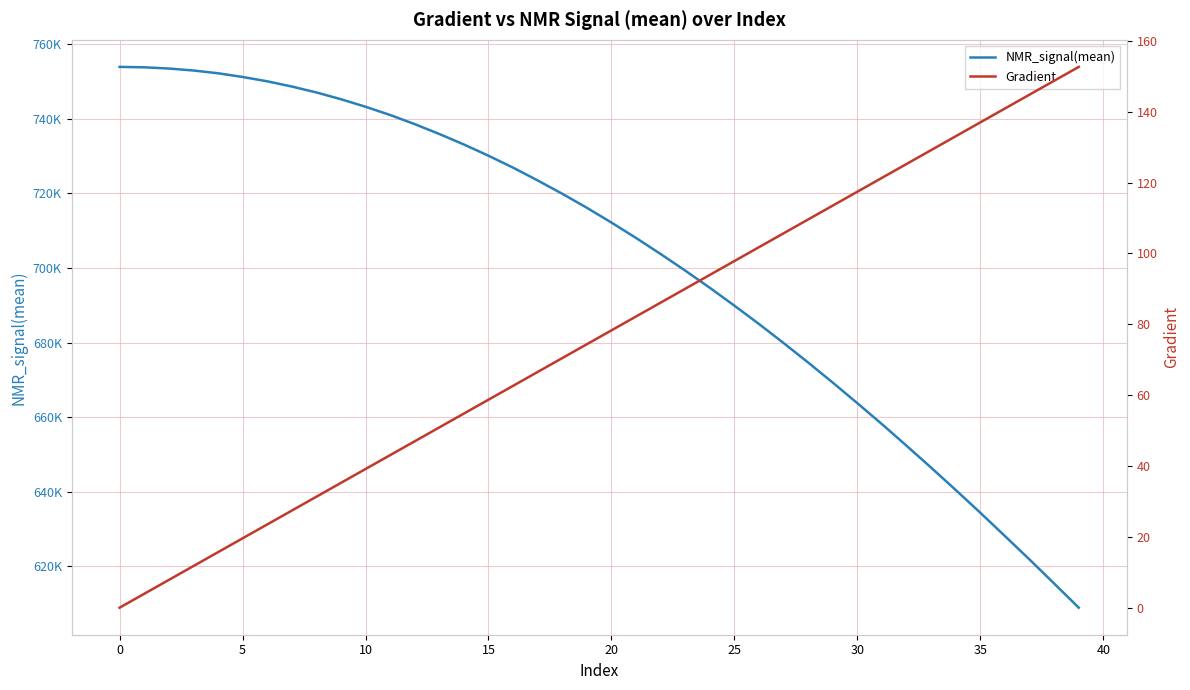

The value of NMR_signal(mean) at 37 is 381054.2. True or false?

False